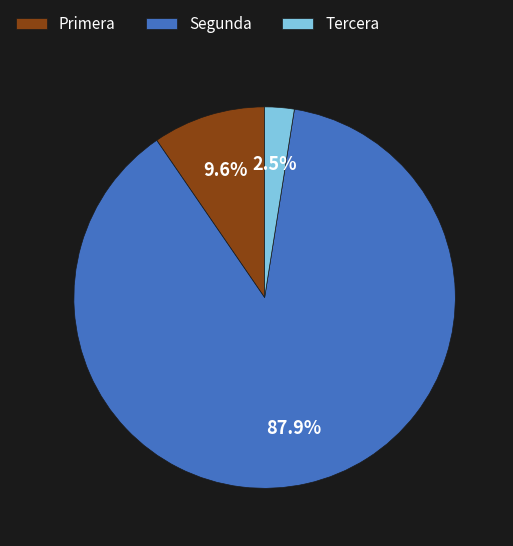

Is there a majority slice in this chart?

Yes